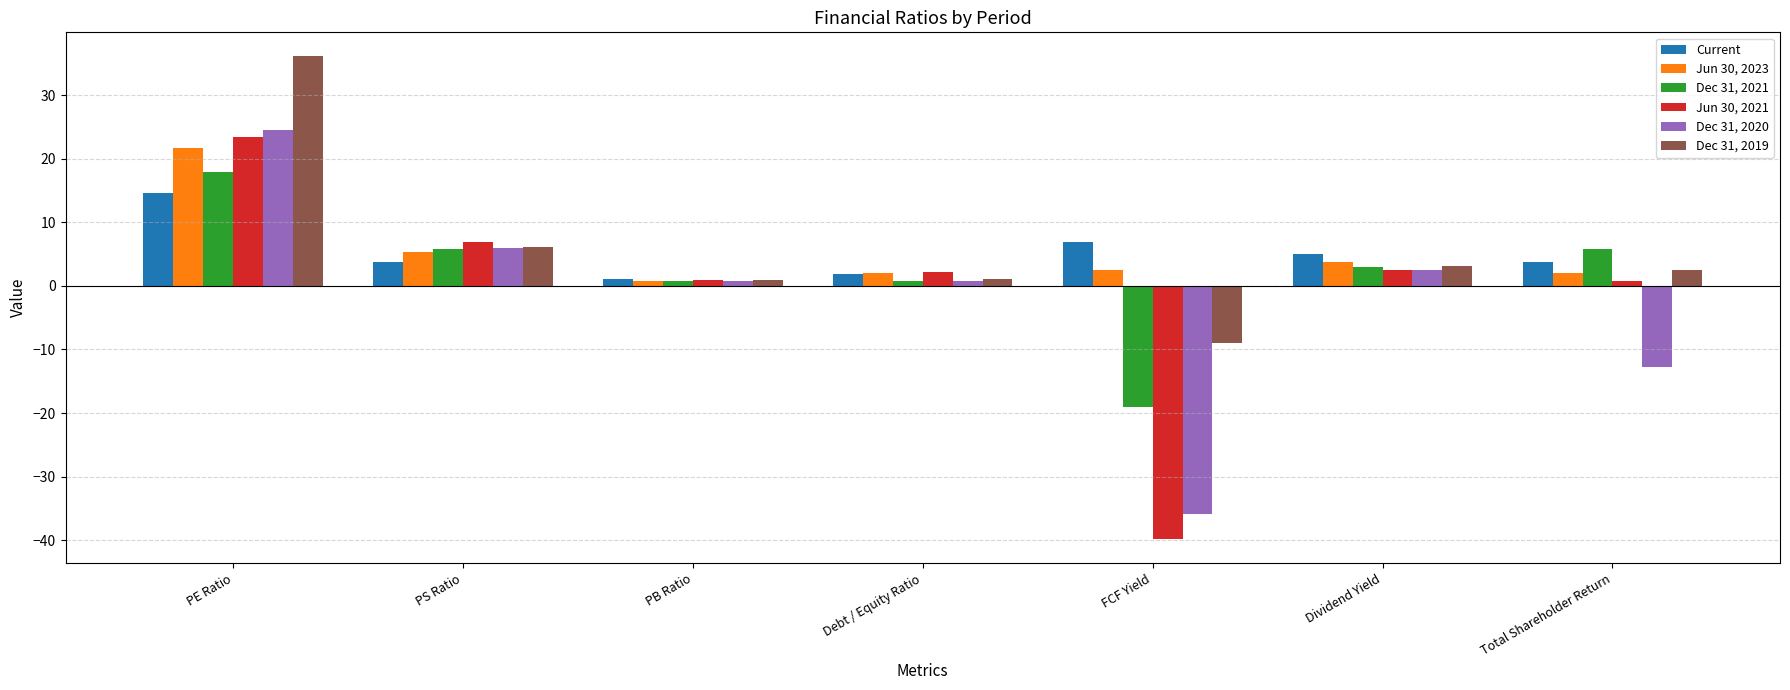

Which label corresponds to the smallest value in the chart?

FCF Yield